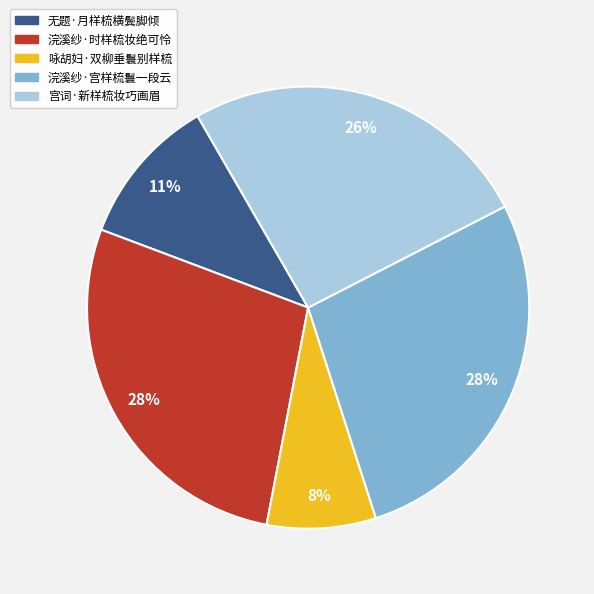

Approximately how many times larger is the value at 浣溪纱·宫样梳鬟一段云 compared to 无题·月样梳横鬓脚倾?

2.5